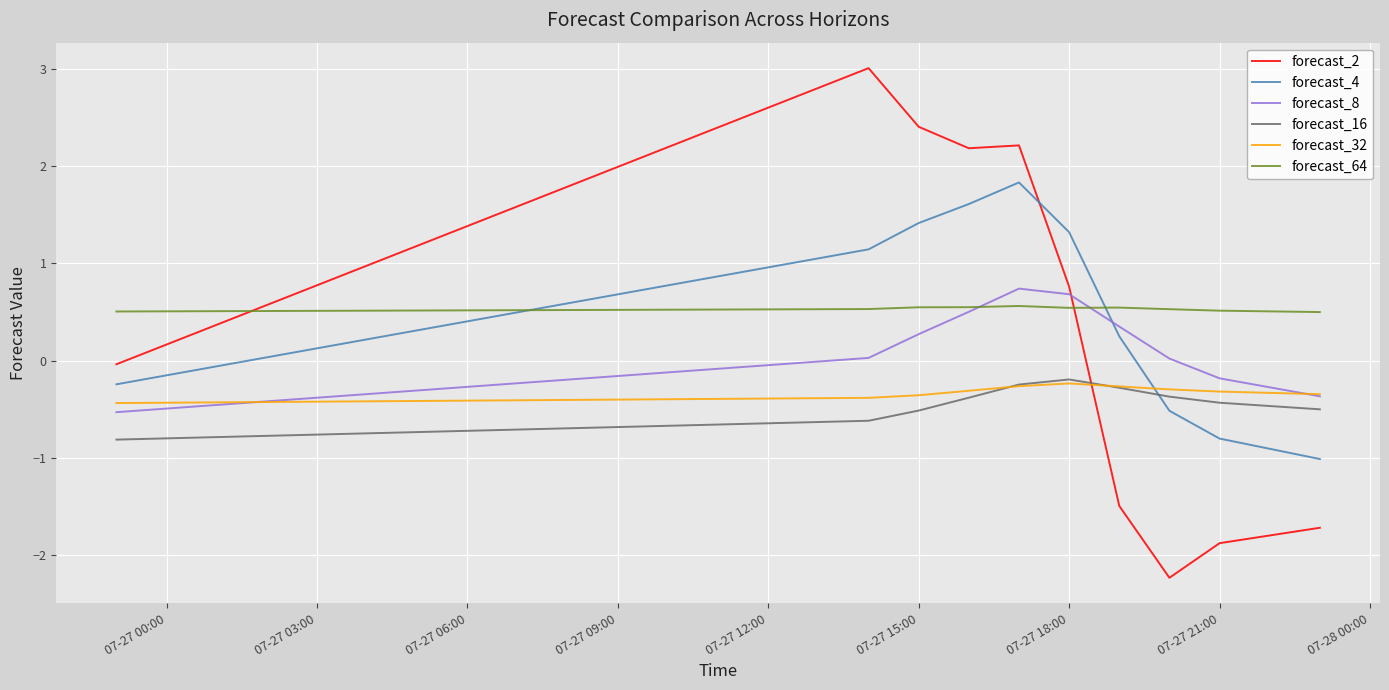

What is the greatest value displayed?

3.0